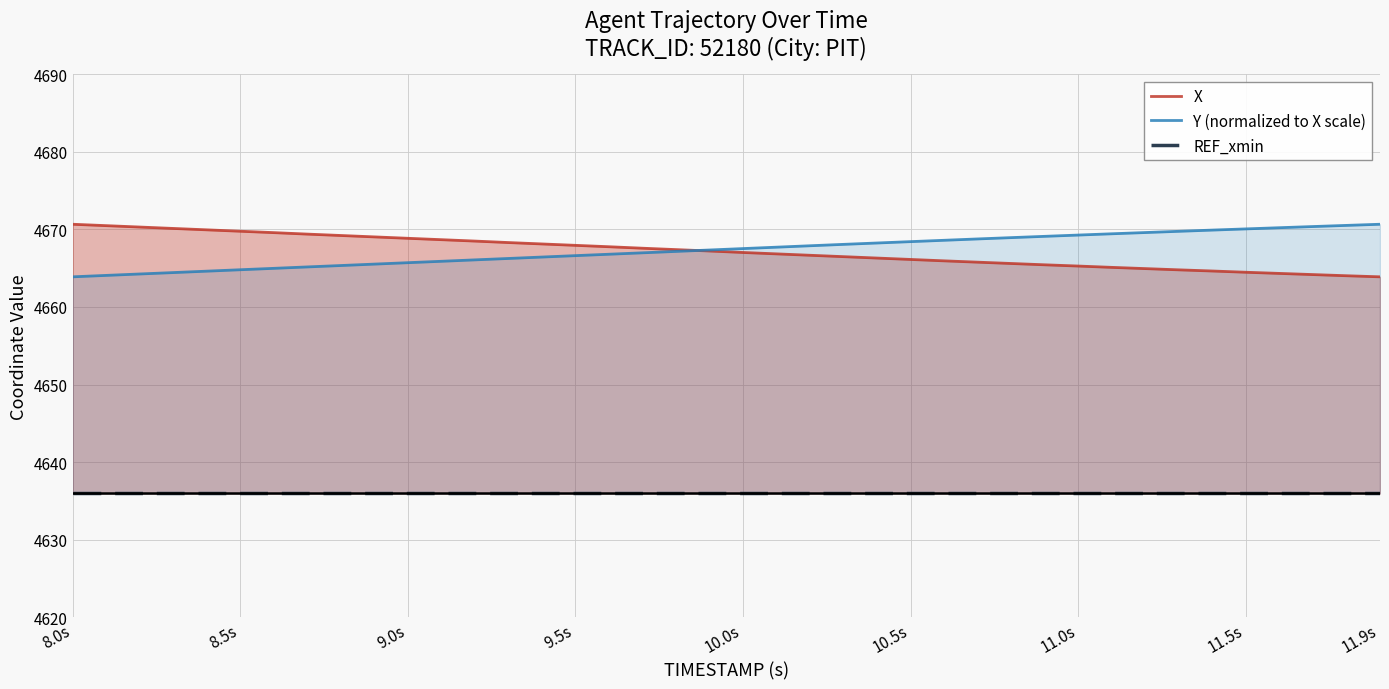

Is it true that Y (normalized to X scale) equals 2488.9 at 11.5s?

False